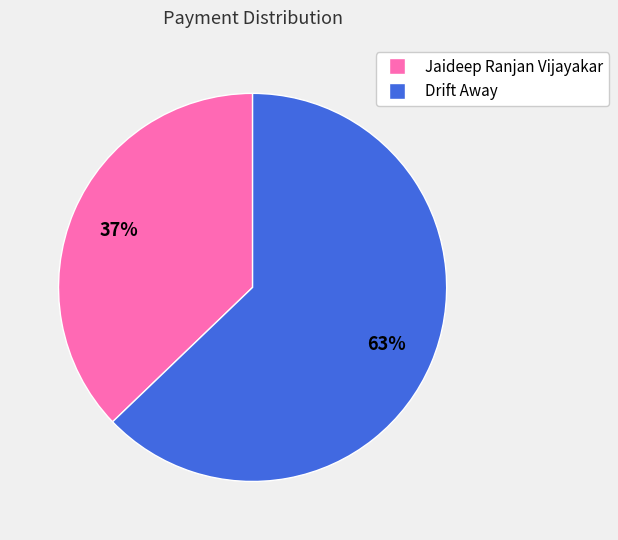

Count the number of slices in the pie.

2